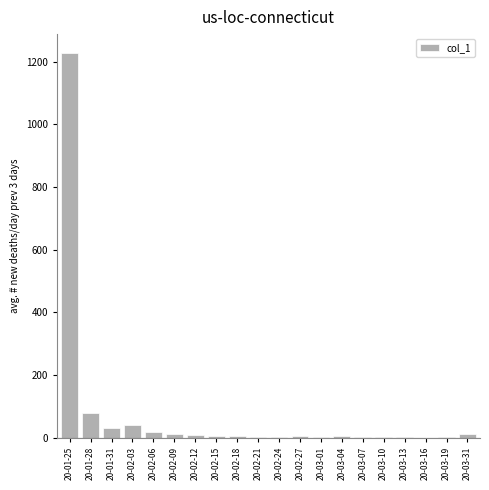

At which label is the value closest to 613?

20-01-28